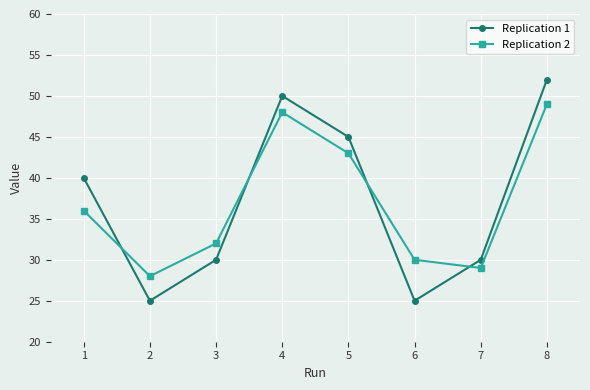

The Replication 2 series shows 30 at 6. True or false?

True